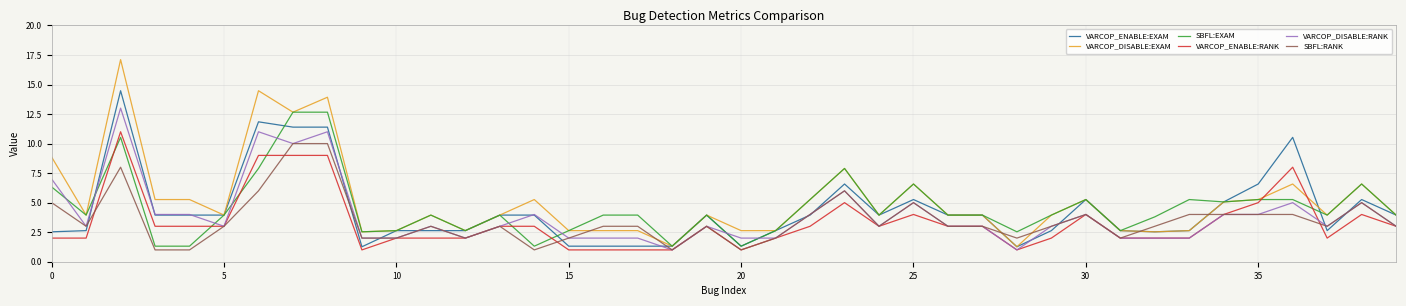

What is the highest value of the VARCOP_ENABLE:RANK series?

11.0